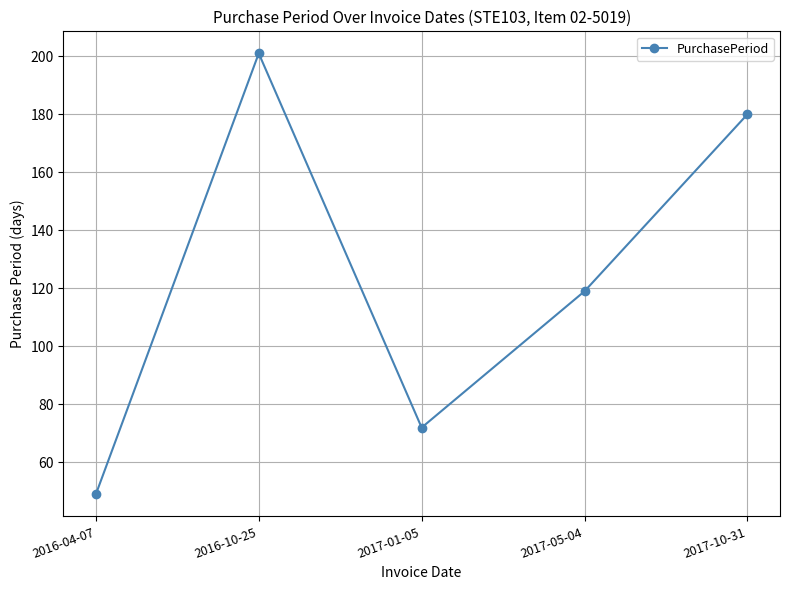

At which category does the data reach its first local peak?

2016-10-25